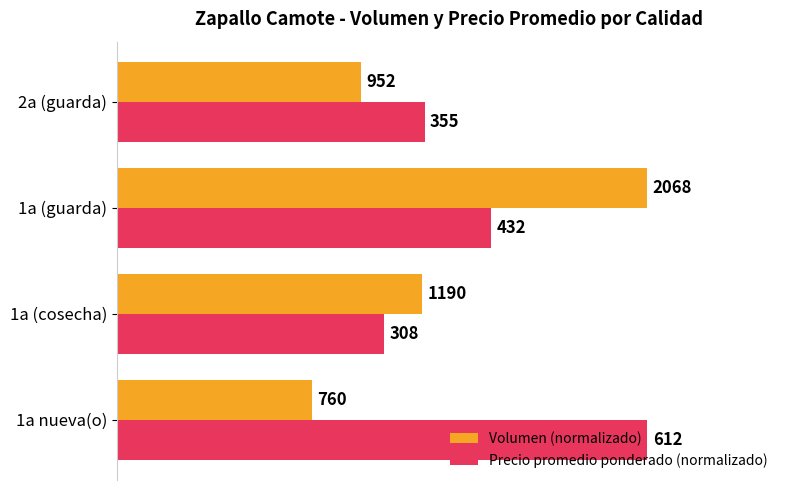

What are all the series names shown in the legend?

Volumen (normalizado), Precio promedio ponderado (normalizado)